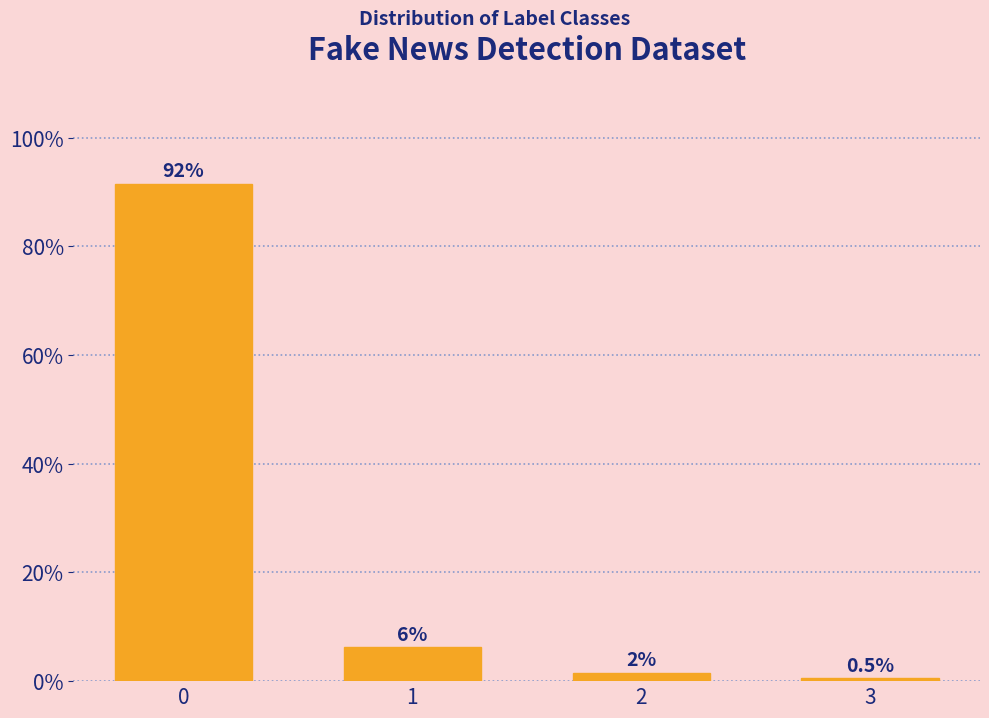

The value at 3 is 0.5. True or false?

True